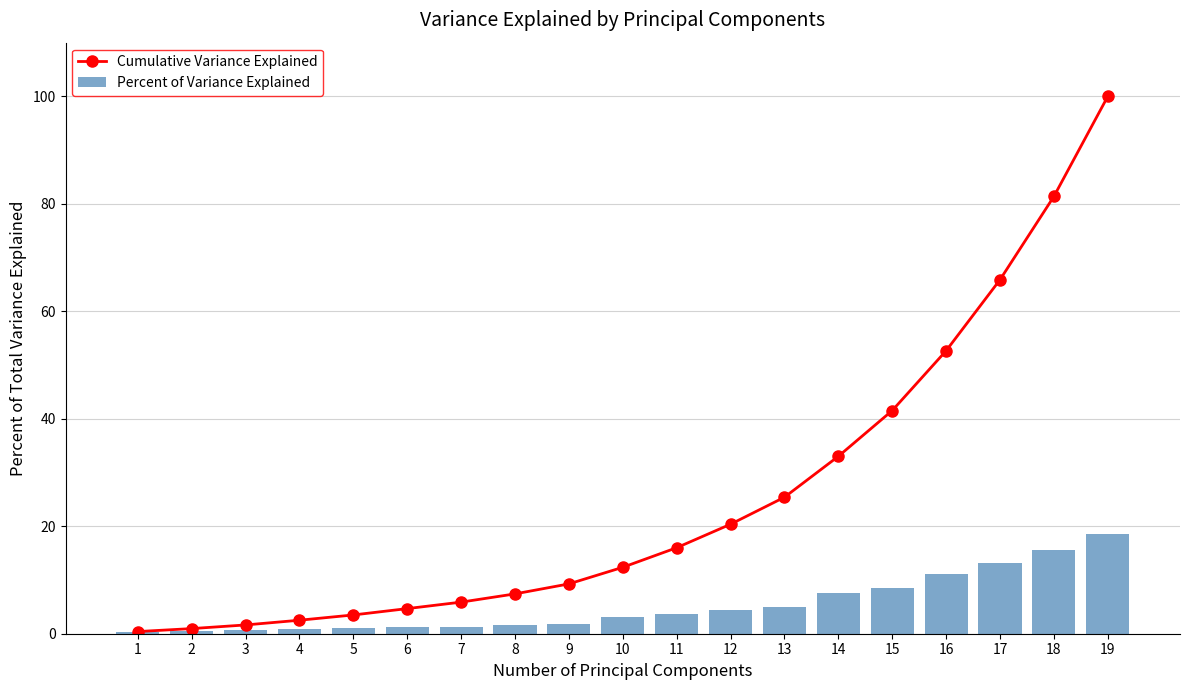

What is the approximate value of Cumulative Variance Explained at 10?

12.4